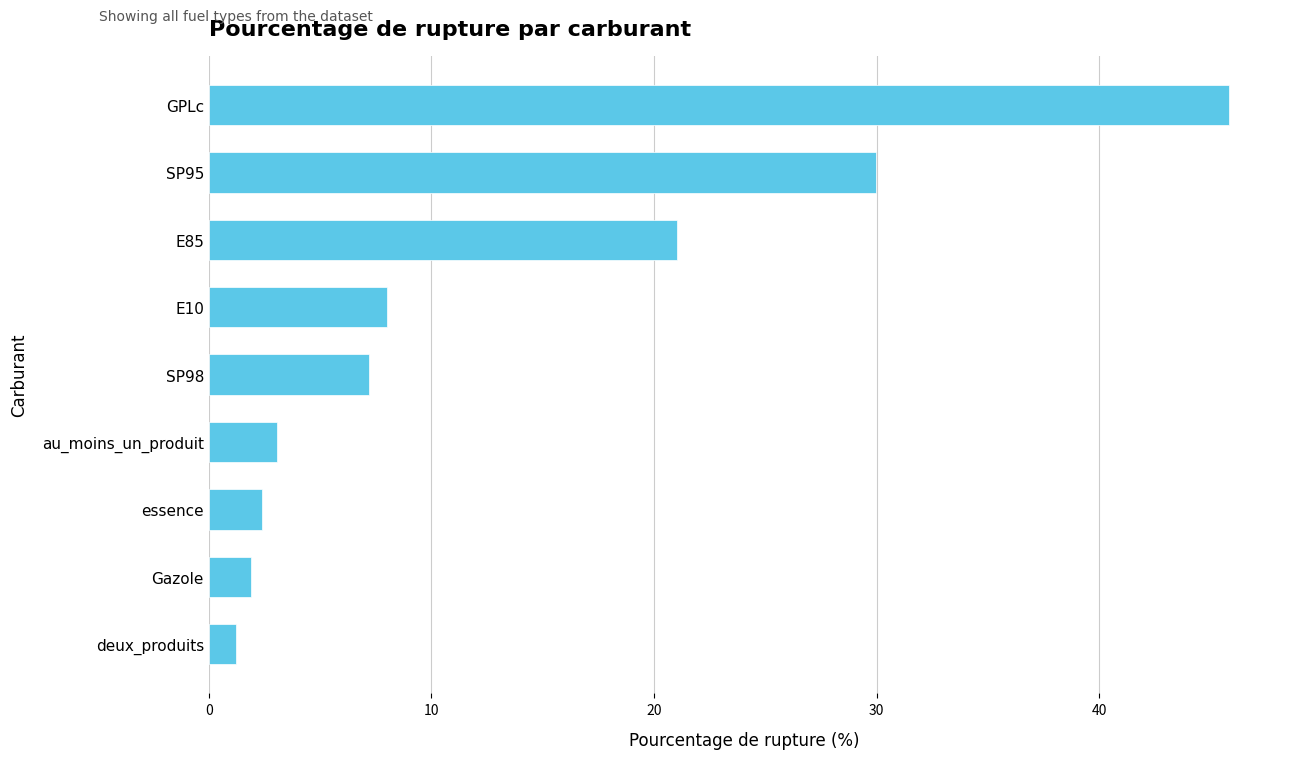

Between essence and E85, which is larger?

E85